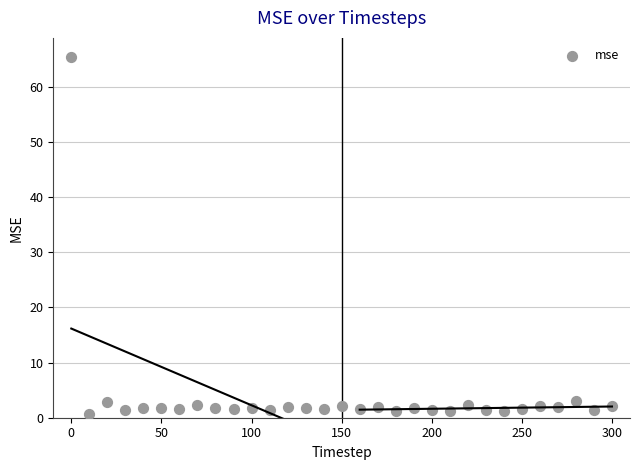

What is the range of X values (max minus min)?

300.0